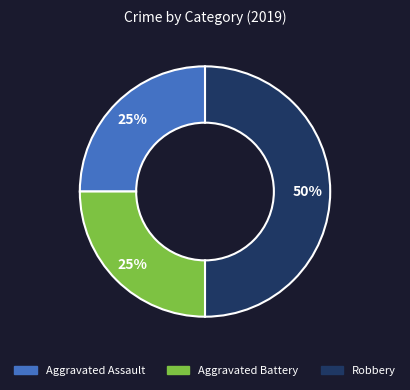

How many segments does this pie chart have?

3